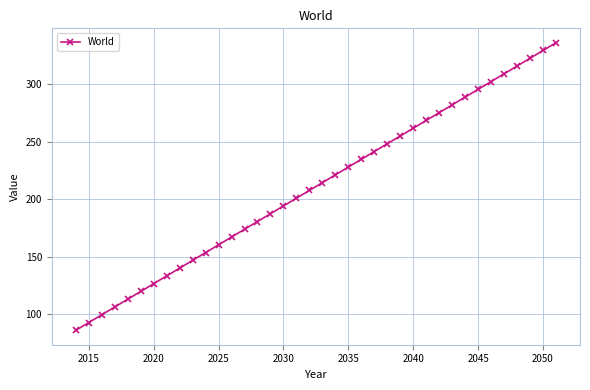

What is the minimum value shown in the chart?

86.1